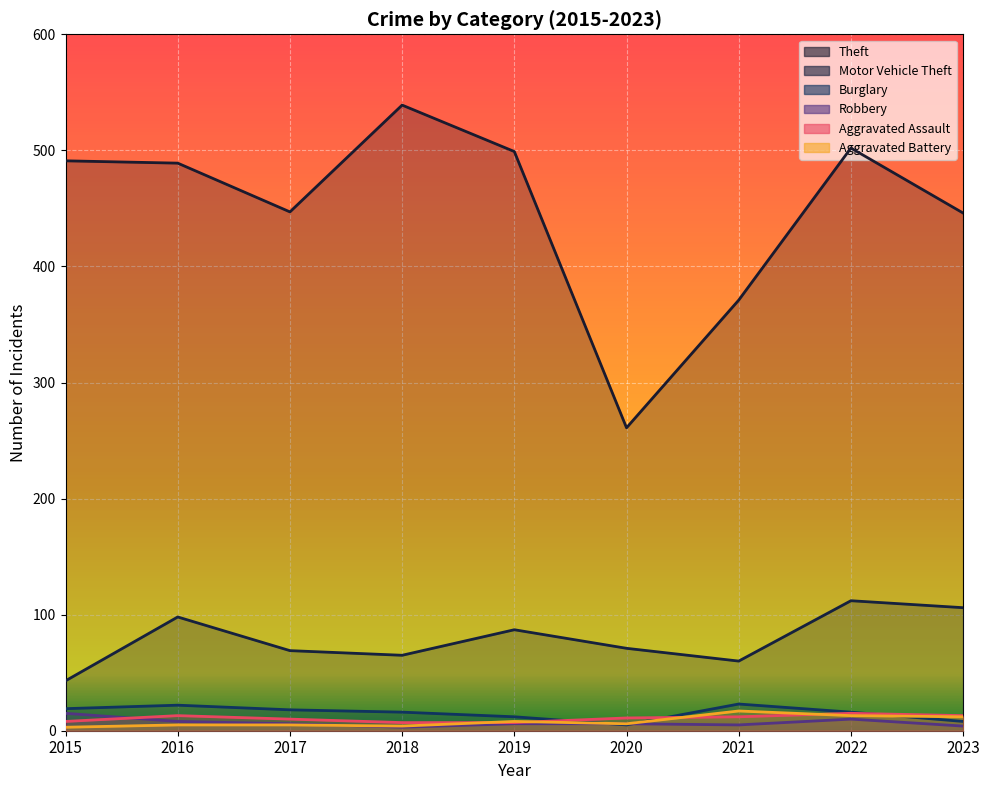

True or false: Motor Vehicle Theft and Theft cross at least once.

False